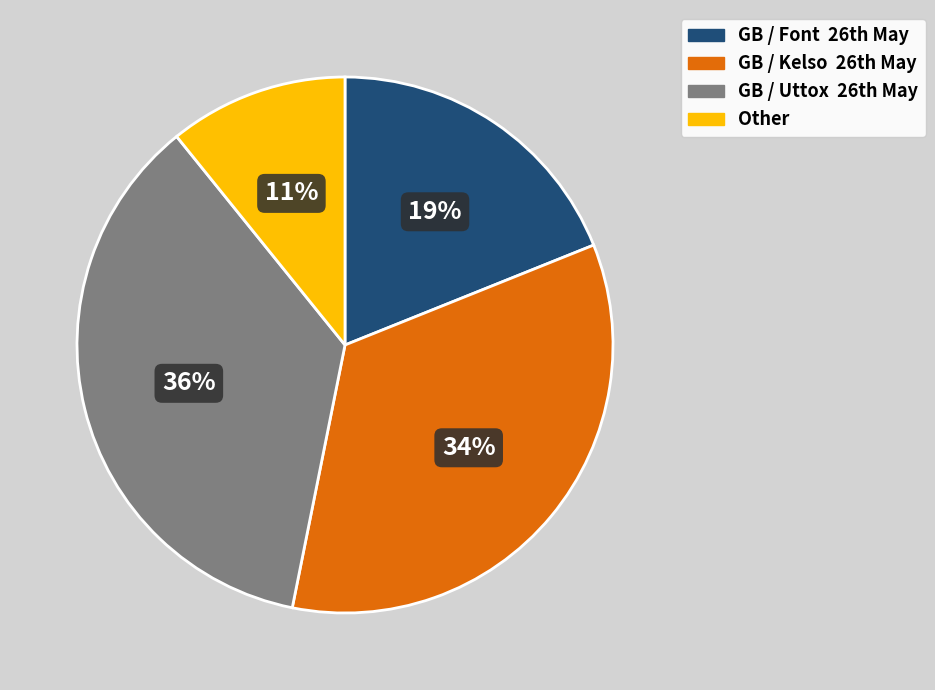

Is there any slice that represents more than half of the pie?

No